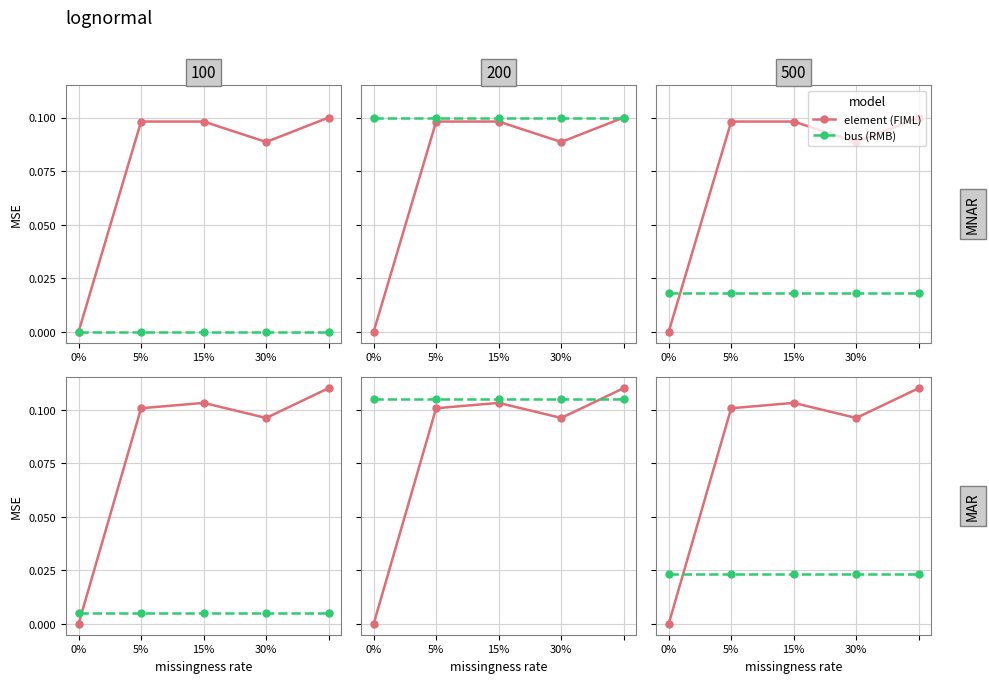

At which category does element reach its first local valley?

30%